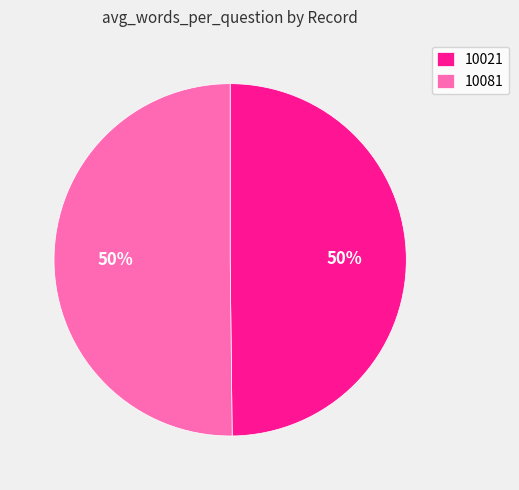

True or false: 10021 accounts for 50% of the total.

True